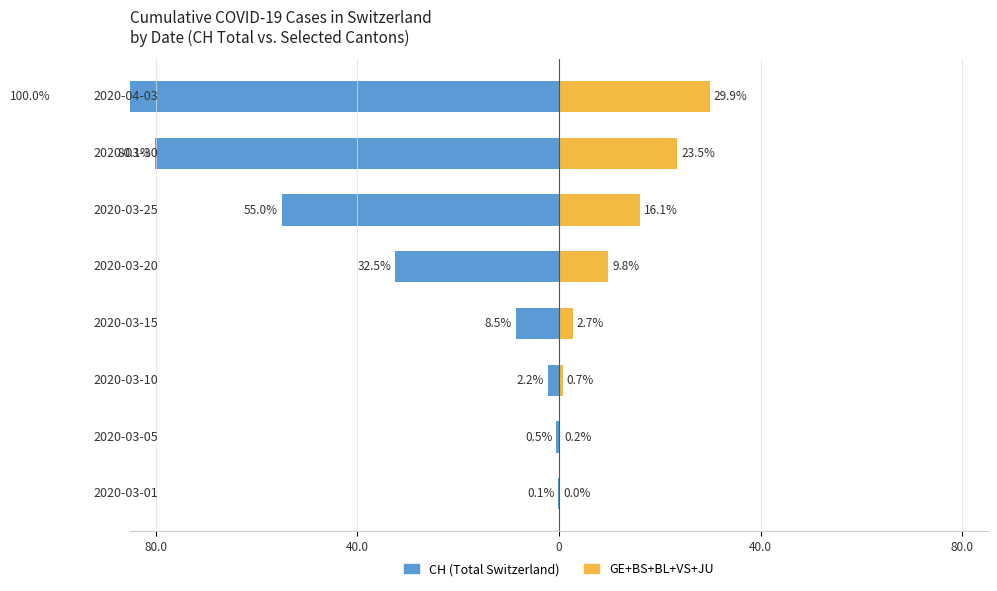

What are all the series names shown in the legend?

CH (Total Switzerland), GE+BS+BL+VS+JU